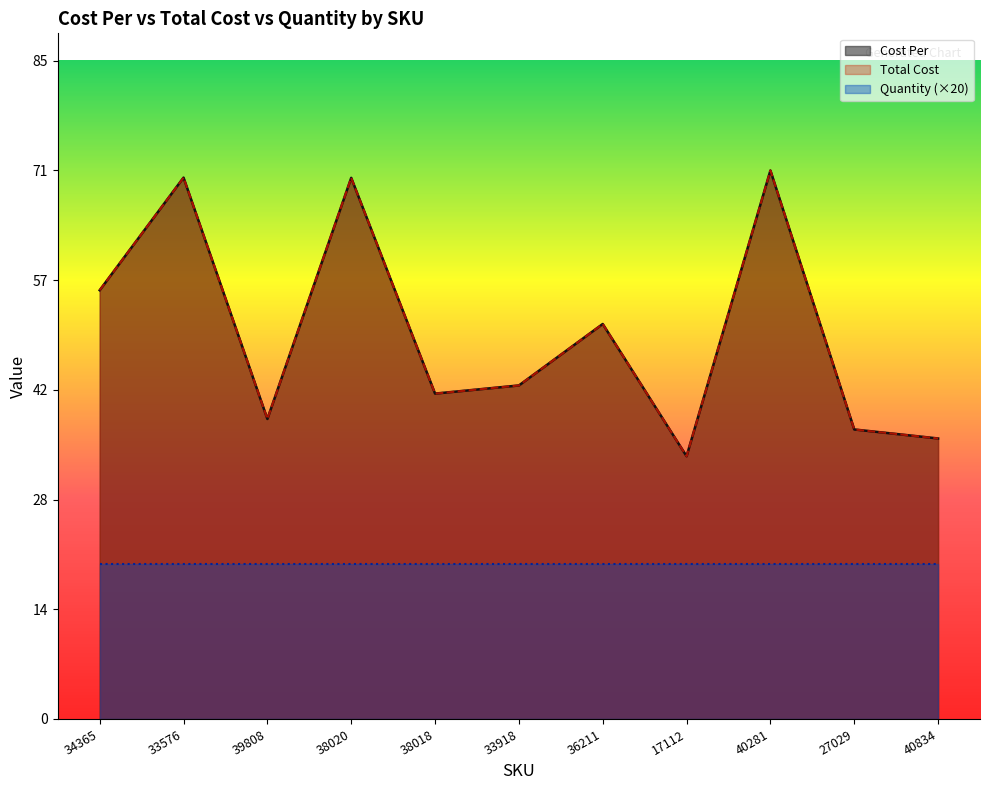

Reading left to right, extract all data points from this chart.

Cost Per: 55.2	69.8	38.6	69.7	41.9	43.0	50.9	33.9	70.7	37.3	36.1
Total Cost: 55.2	69.8	38.6	69.7	41.9	43.0	50.9	33.9	70.7	37.3	36.1